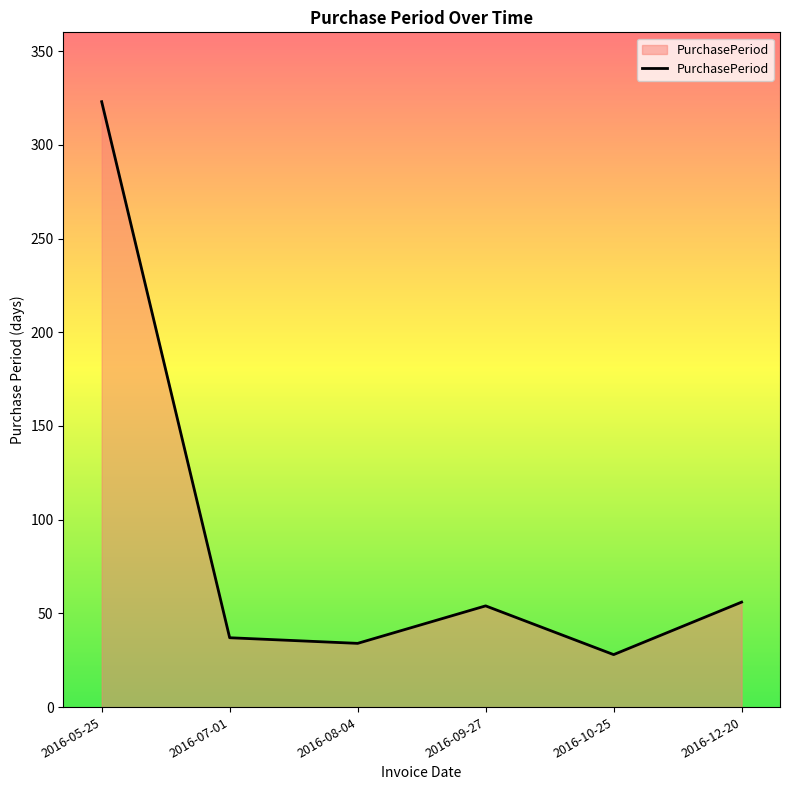

What position from the right is 2016-09-27?

3